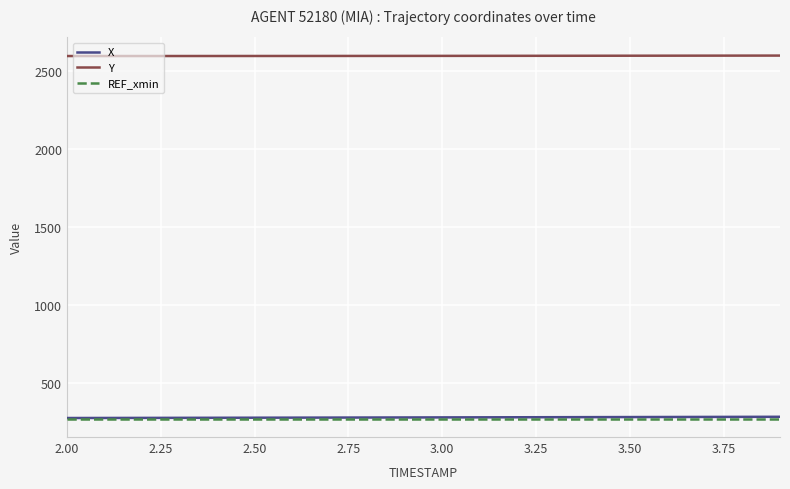

What are all the series names shown in the legend?

X, Y, REF_xmin